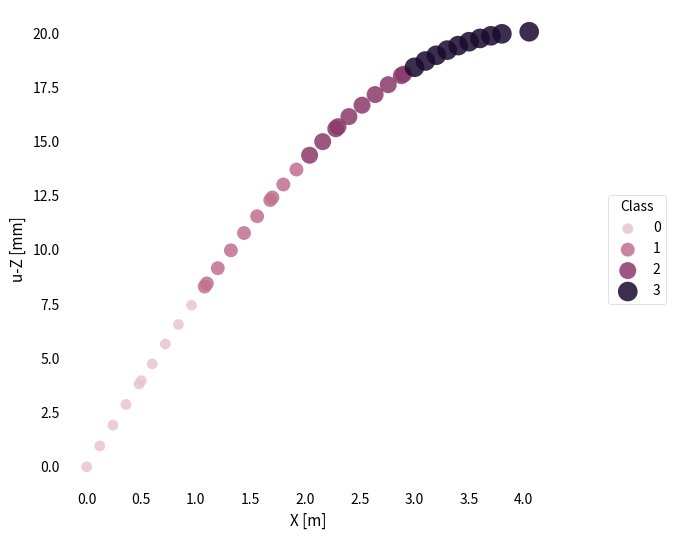

Which series contains the highest Y value?

3